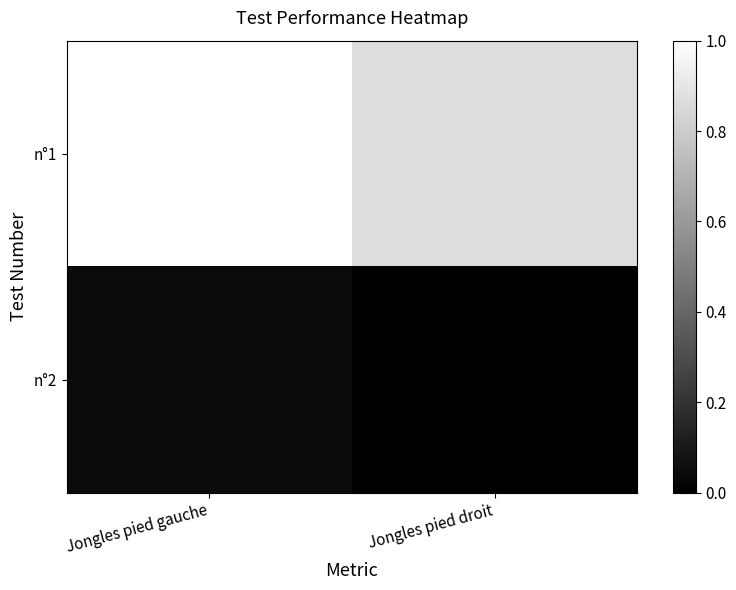

Which series has the largest total across all categories?

n°1